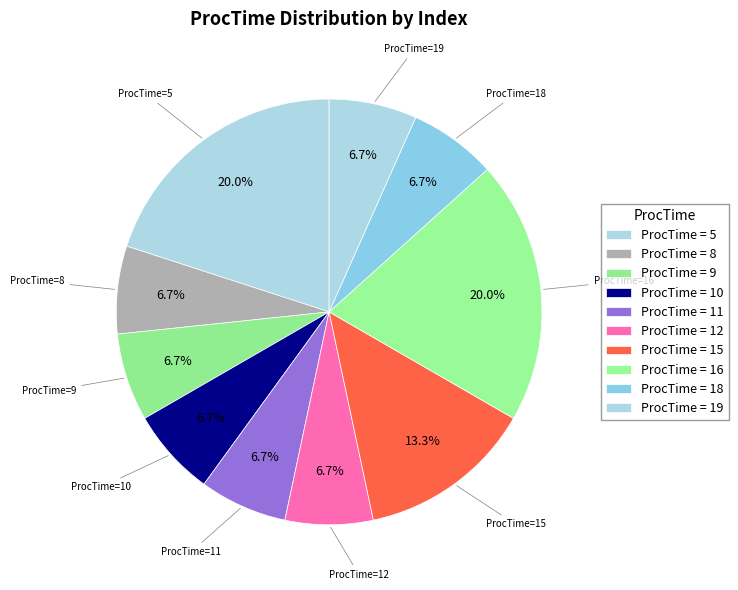

How many slices are in this pie chart?

10